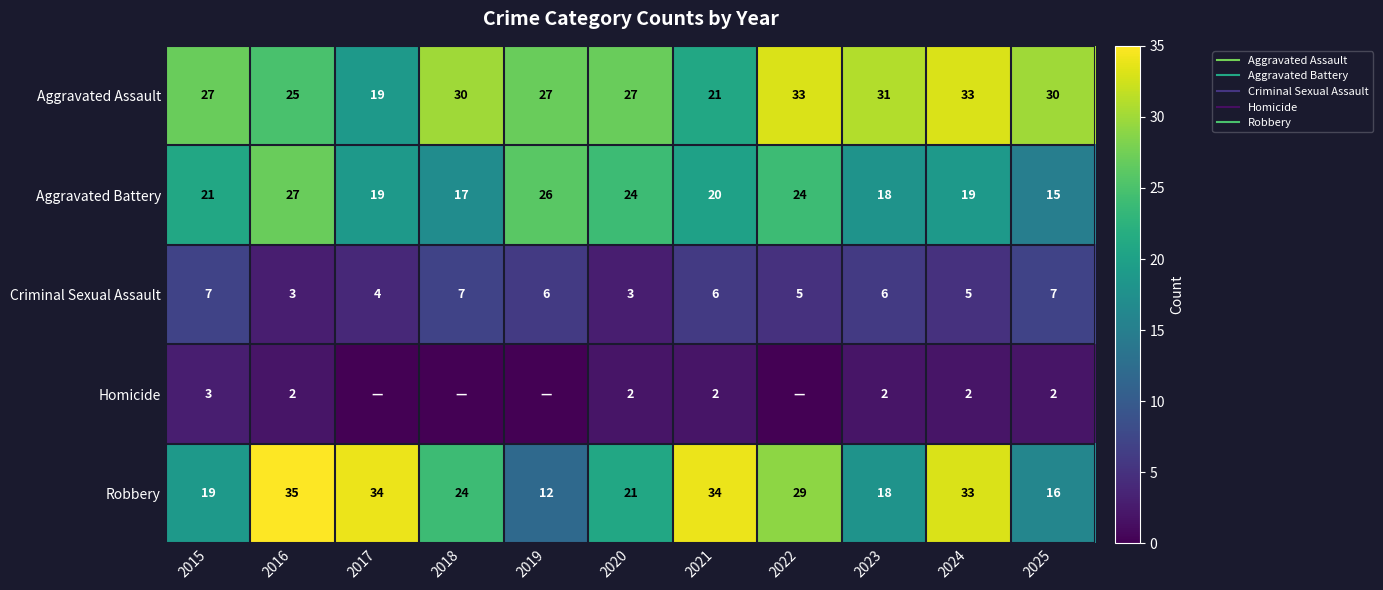

How many Criminal Sexual Assault values are between 4 and 7?

9